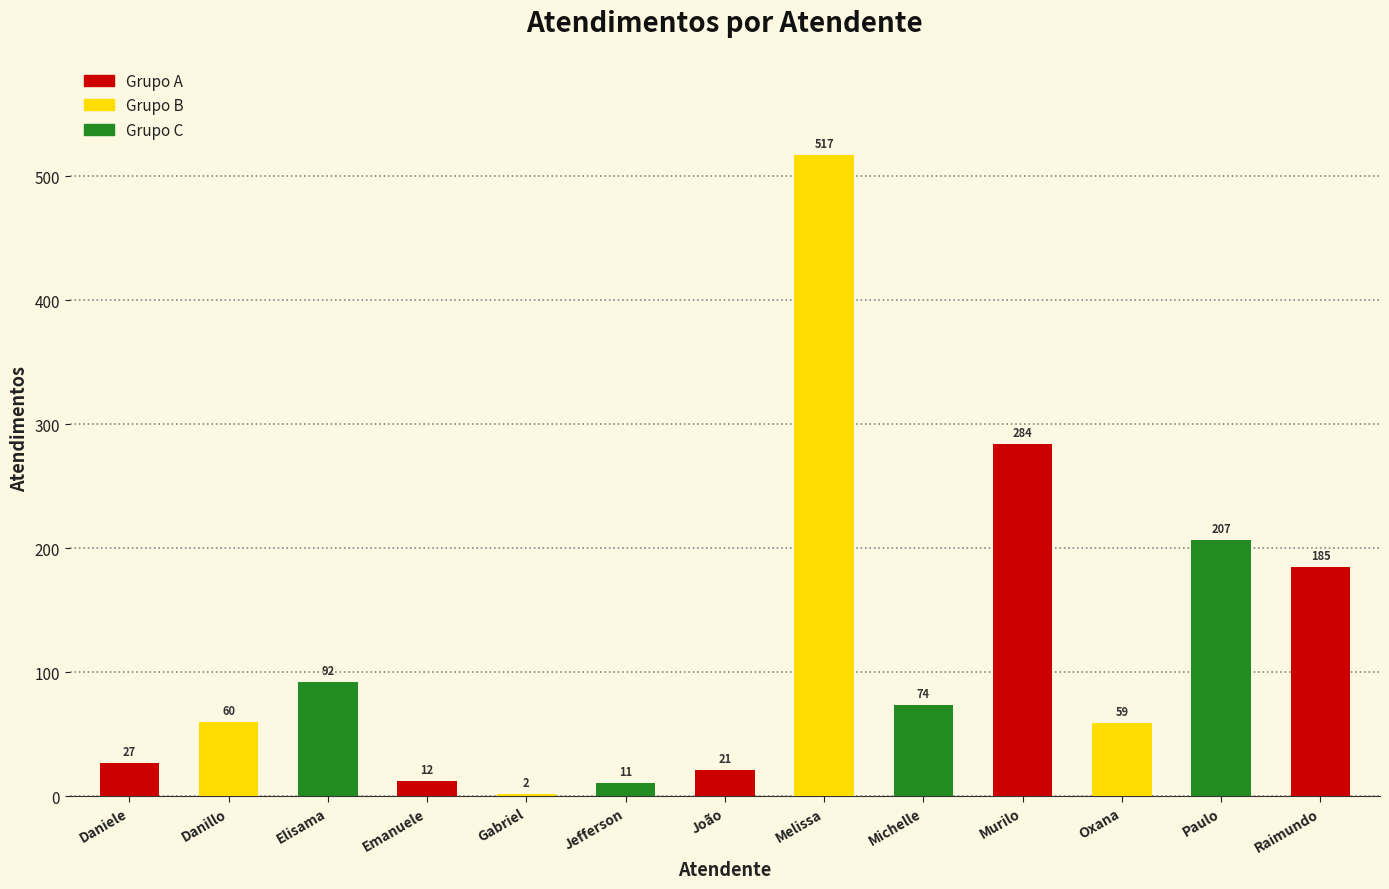

Which label corresponds to the smallest value in the chart?

Gabriel